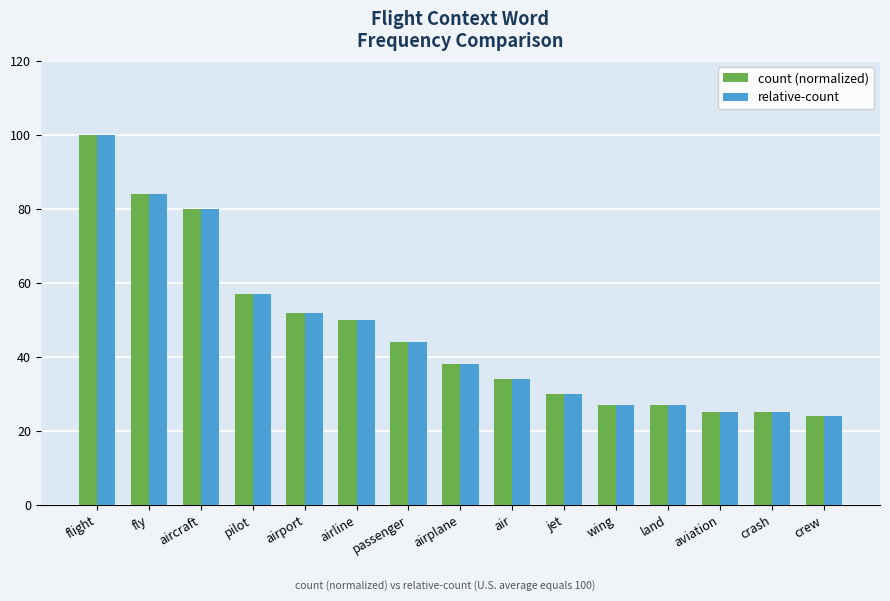

What is the value of the relative-count bar at the 5th from the left?

52